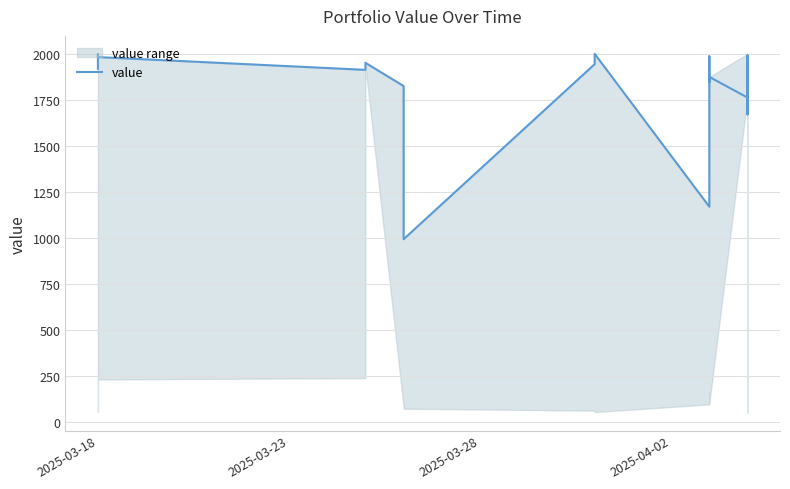

How many data points does each series have?

20